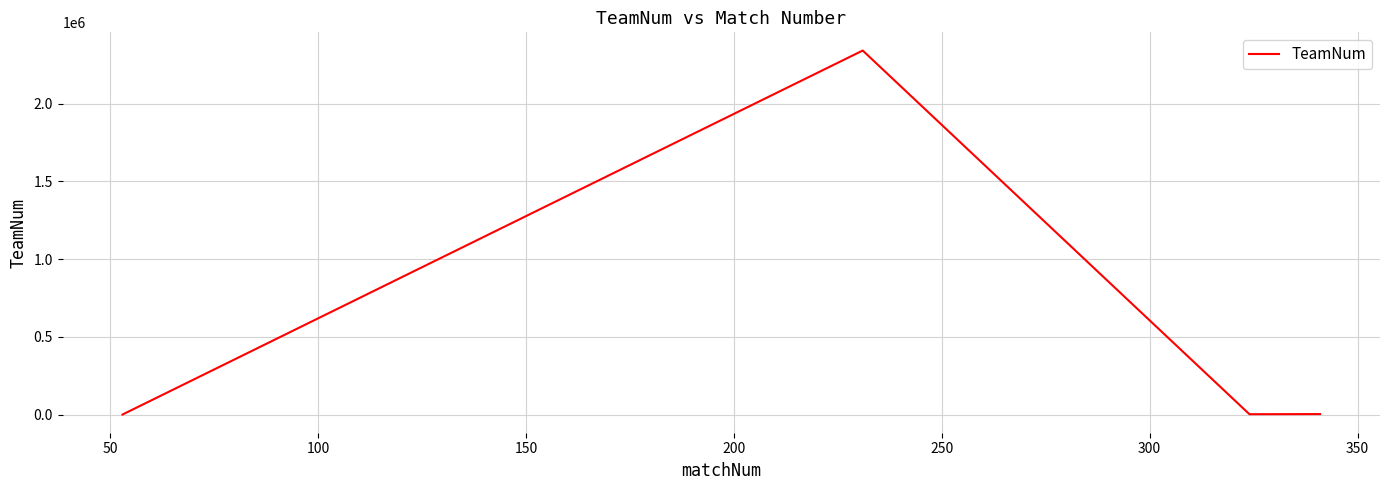

What is the average value?

587451